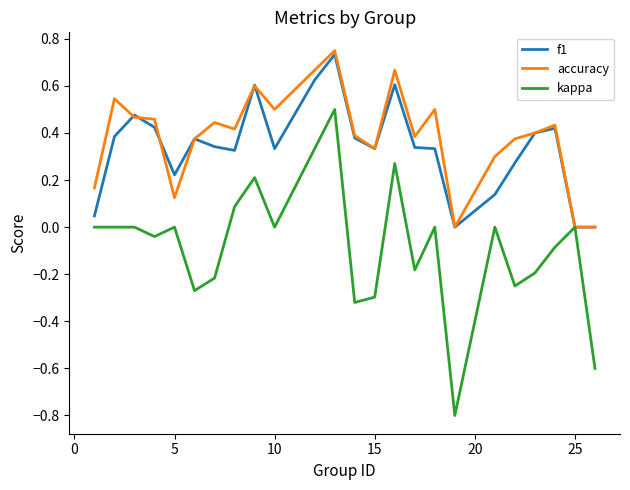

Which series has the widest spread of values?

kappa